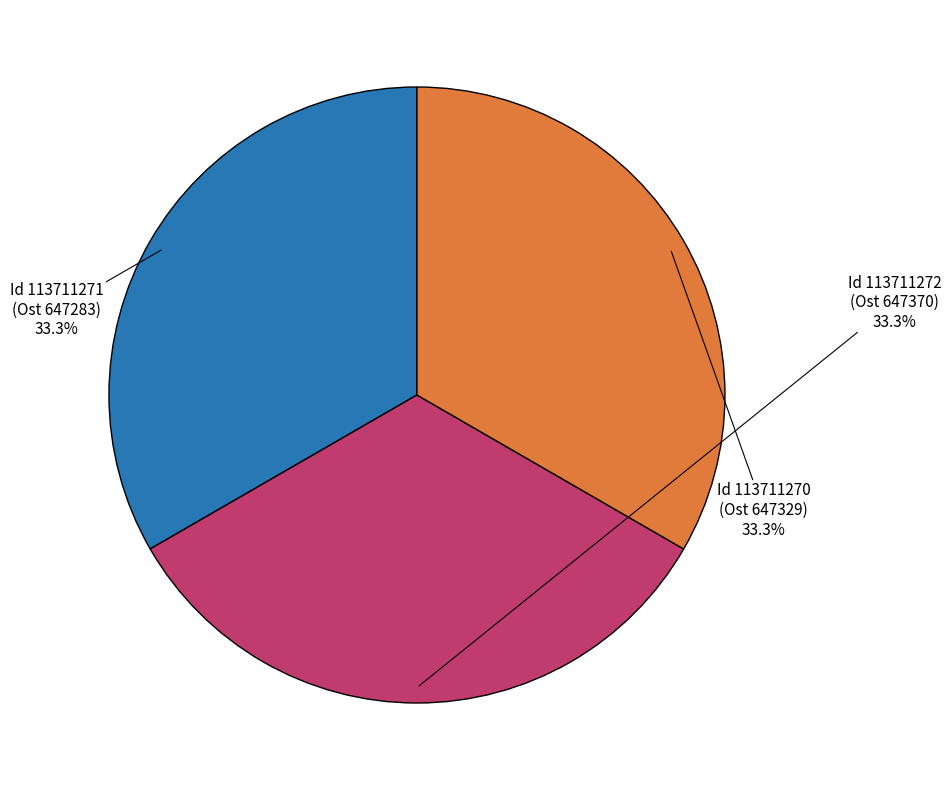

Does any single category account for the majority?

No